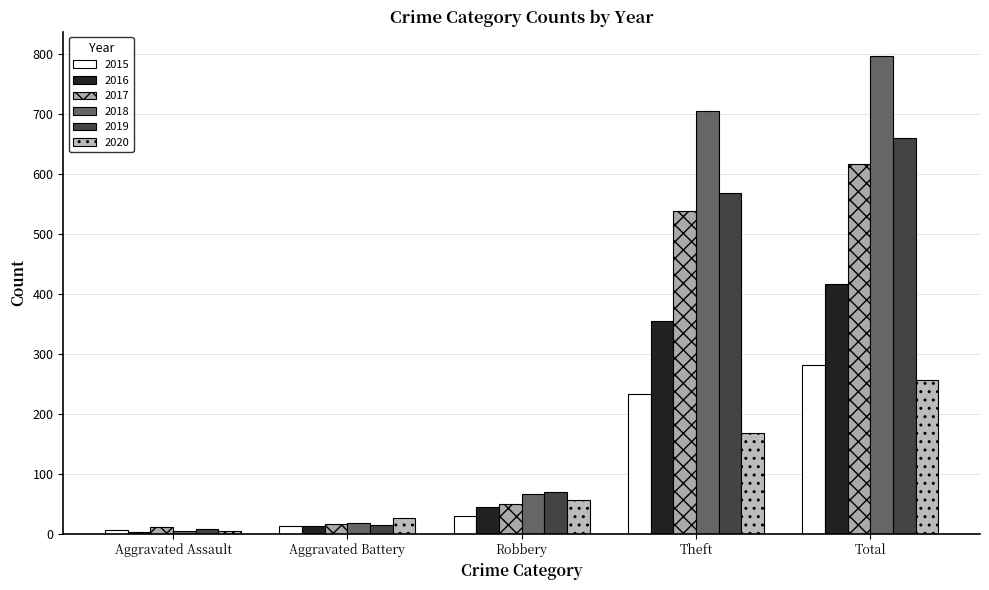

What is the difference between the maximum and minimum values in the 2017 series?

605